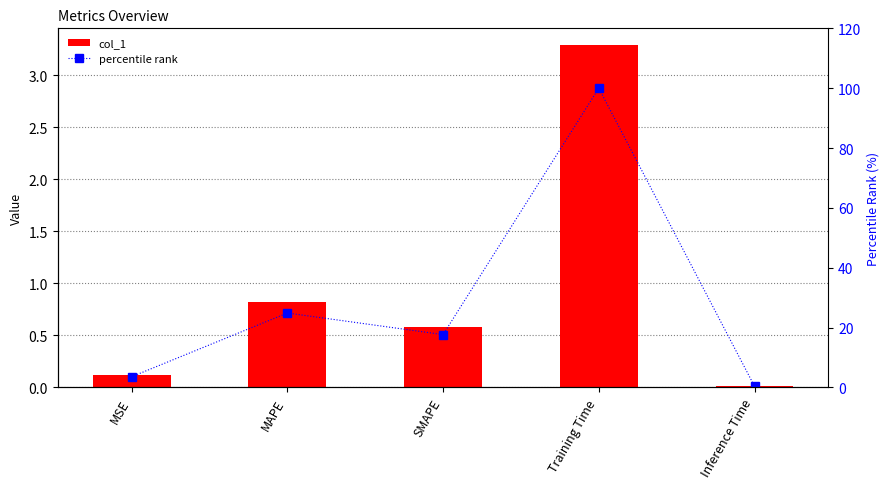

Which series changed the most between MSE and MAPE?

percentile rank